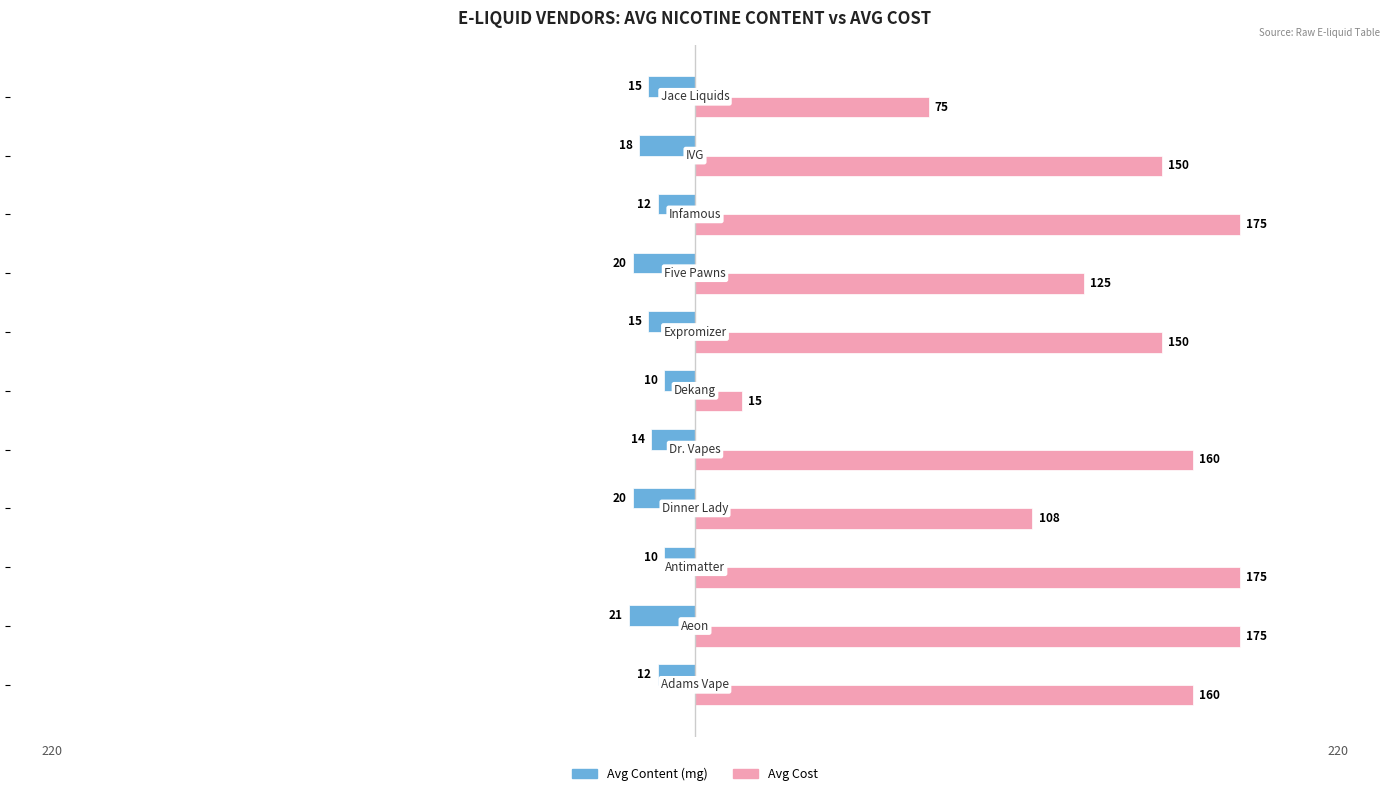

Which series has the widest spread of values?

Avg Cost